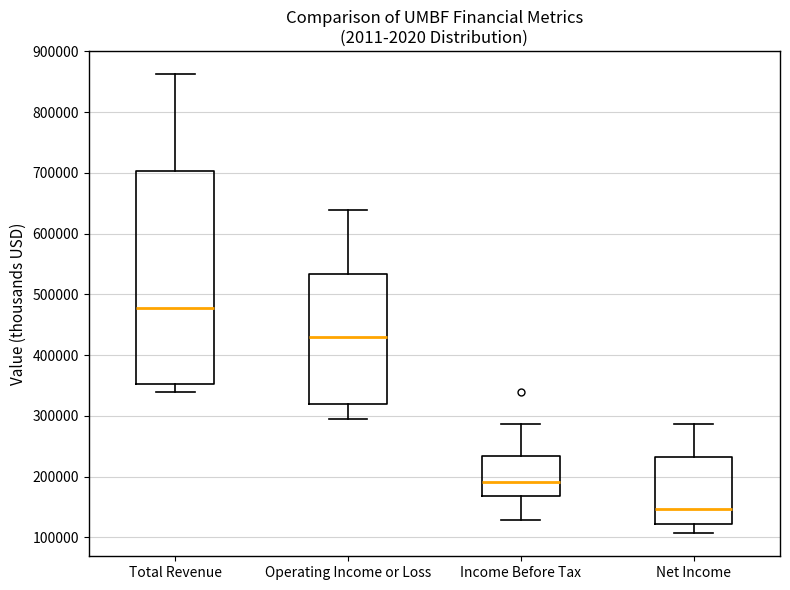

Reading left to right, transcribe this box plot: for each box, give where its median line is, the range the box spans, and where its two whiskers end, as read against the y-axis. The values are not printed on the chart, so give them approximately, as read against the axis.

Total Revenue: median 480000, box 350000 to 700000, whiskers 340000 to 860000
Operating Income or Loss: median 430000, box 320000 to 530000, whiskers 290000 to 640000
Income Before Tax: median 190000, box 170000 to 230000, whiskers 130000 to 290000
Net Income: median 150000, box 120000 to 230000, whiskers 110000 to 290000